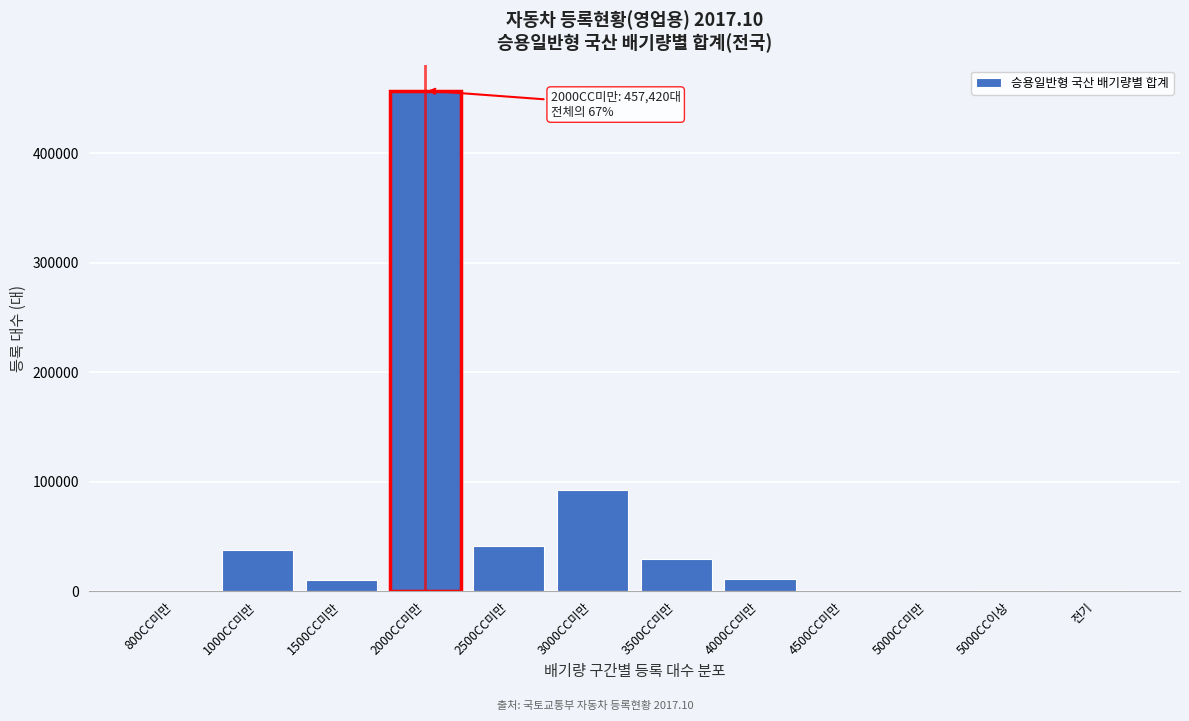

What is the sum of all values?

681744